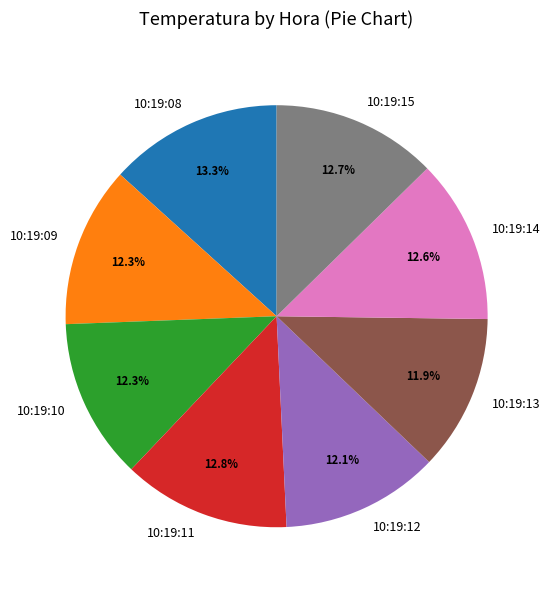

To the nearest percent, what is the combined percentage of 10:19:12 and 10:19:14?

25%